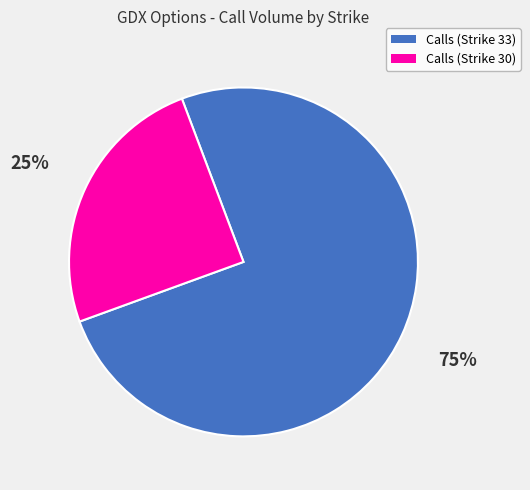

Is there any slice that represents more than half of the pie?

Yes